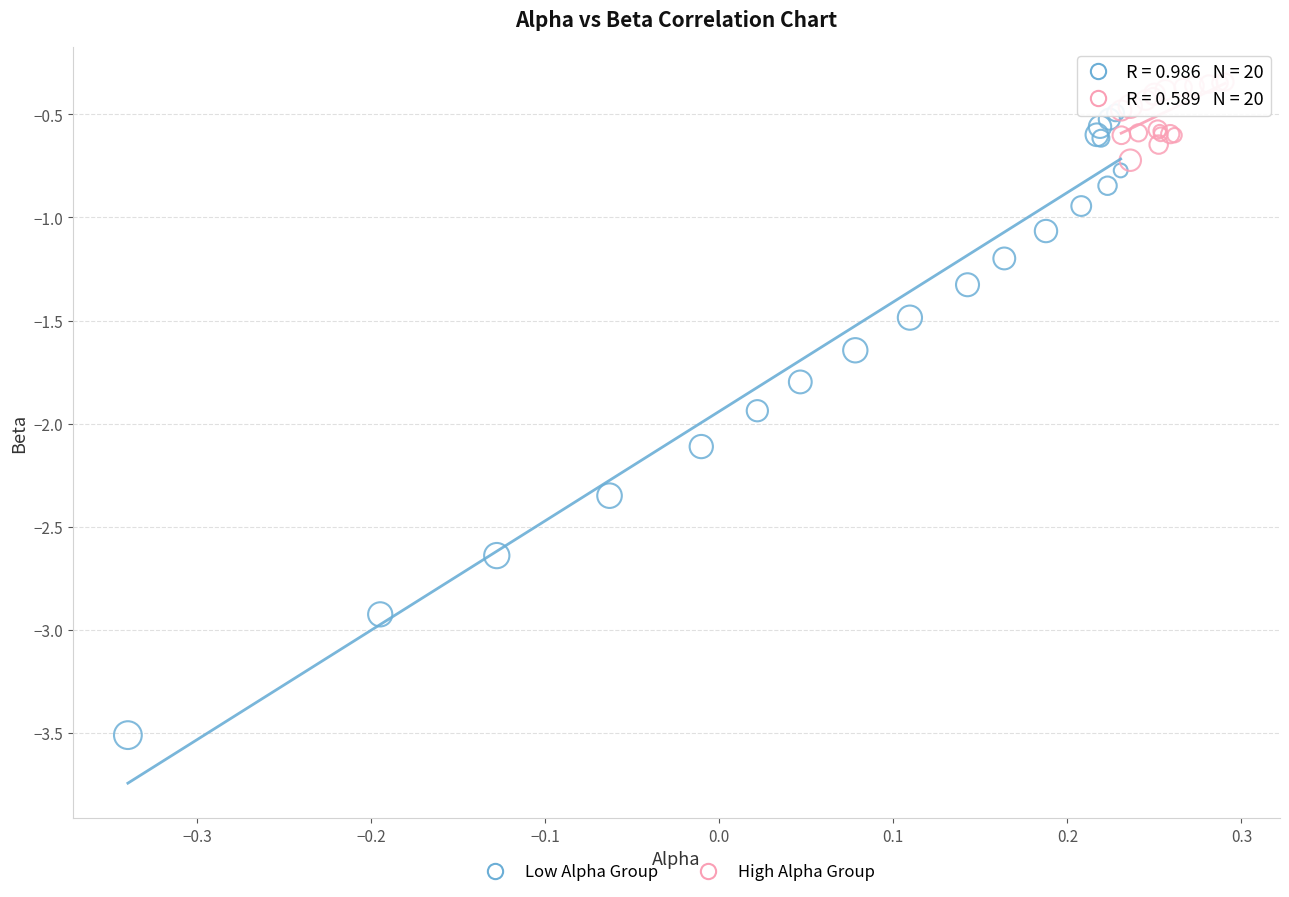

Which series contains the lowest Y value?

Low Alpha Group